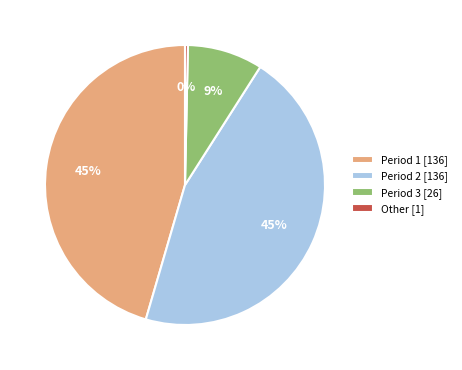

Is there a majority slice in this chart?

No